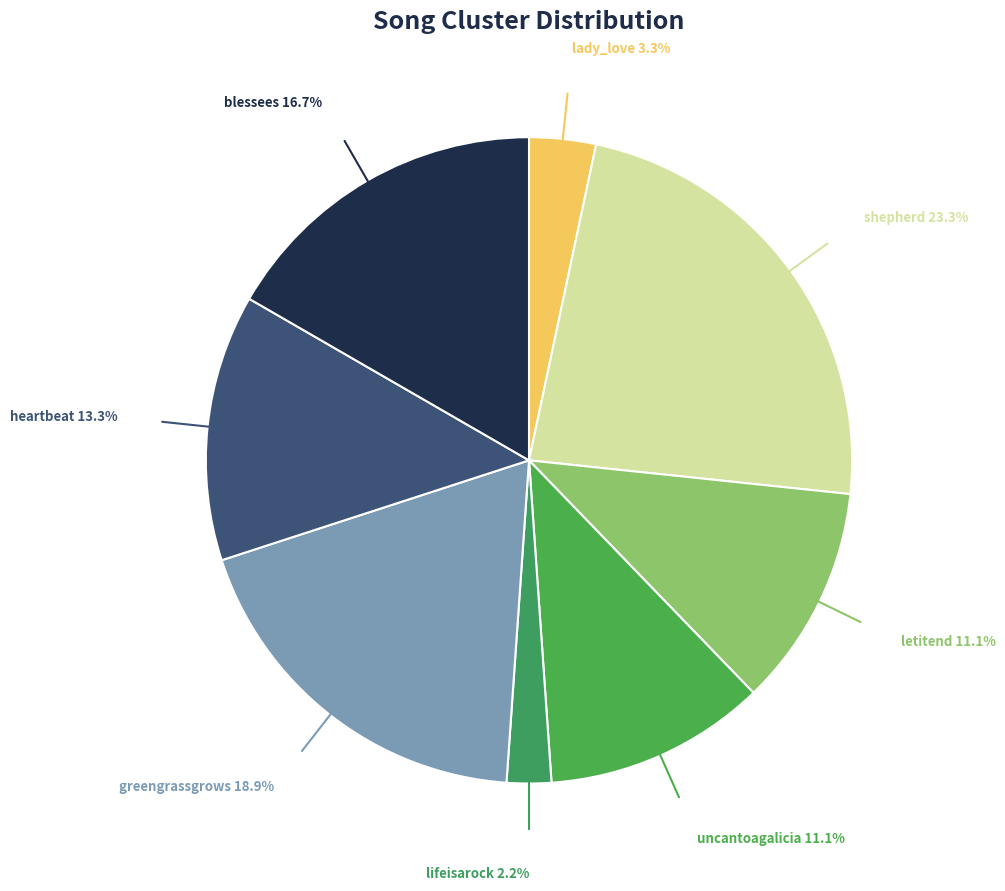

To the nearest percent, what is the average slice percentage?

12%